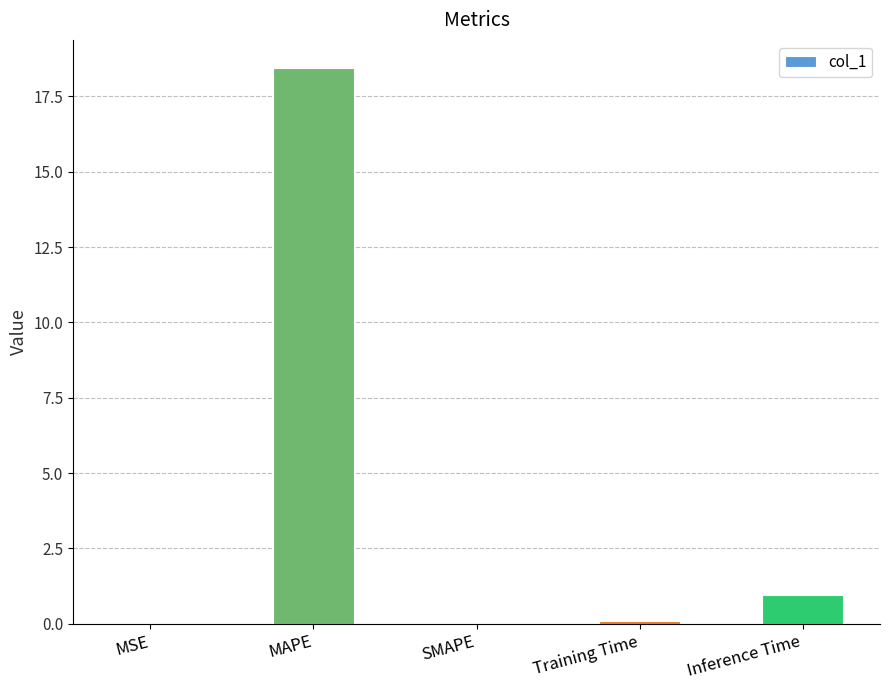

True or false: the data shows 18.5 at MAPE.

True